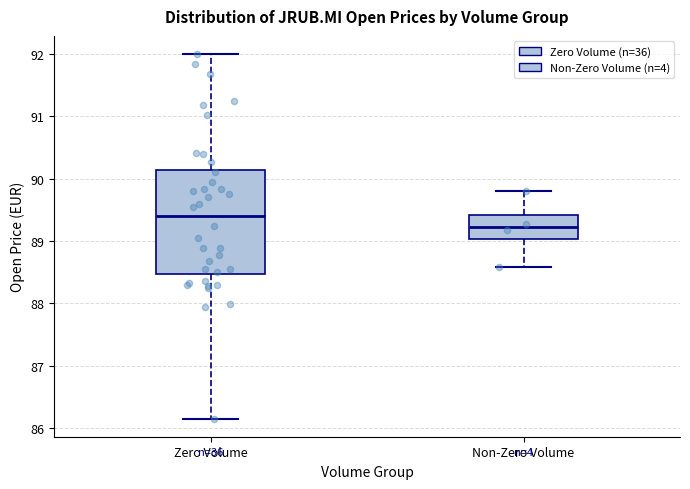

Which box has the highest median line?

Zero Volume